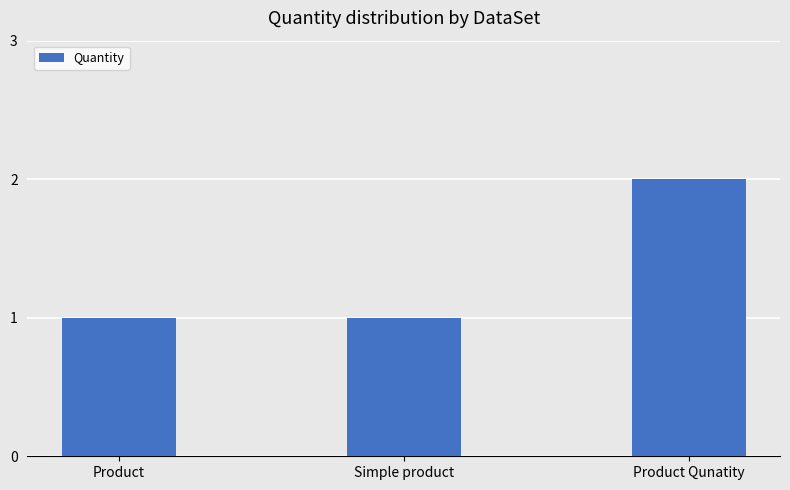

Count the number of categories in the chart.

3